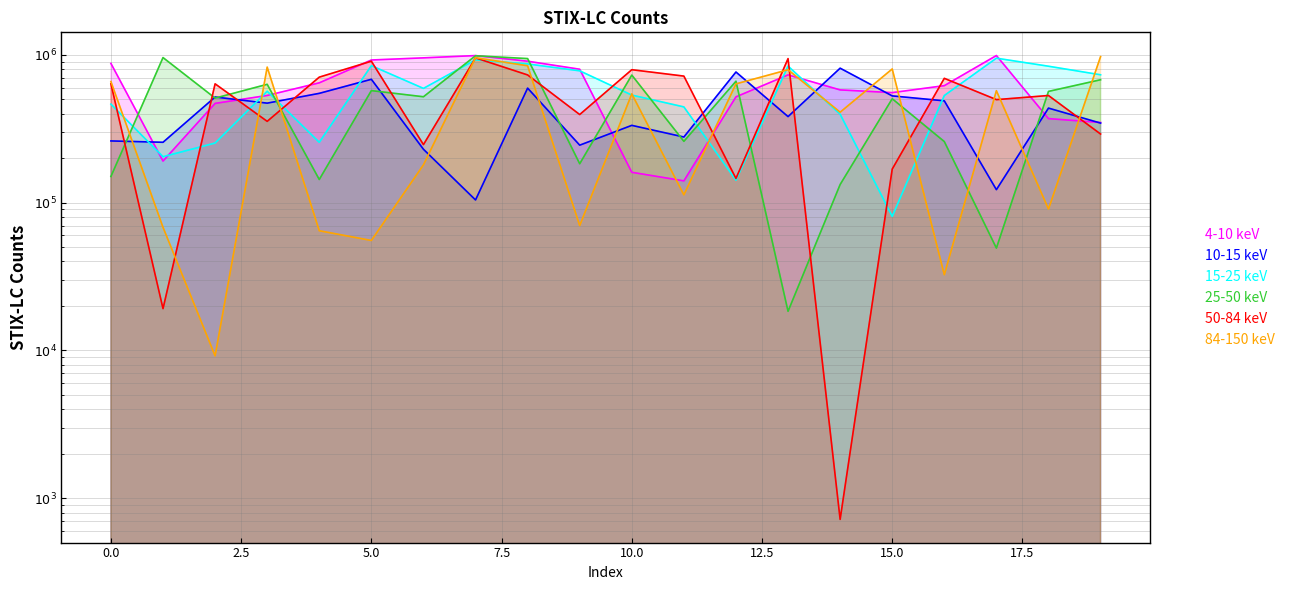

After their last crossing, which series has the higher values: 50-84 keV or 84-150 keV?

84-150 keV